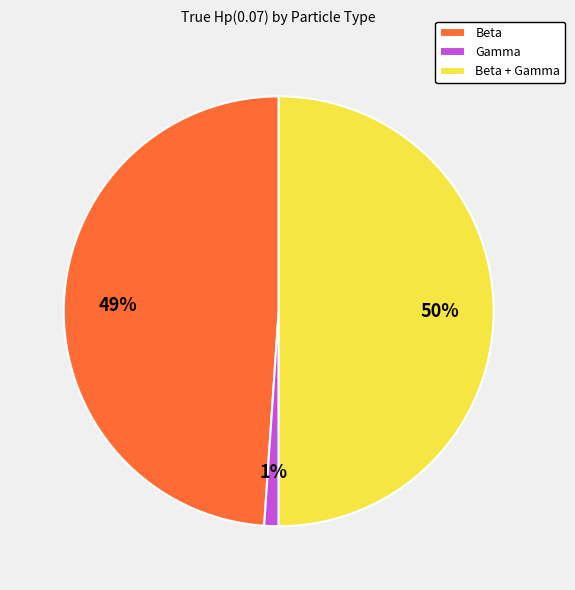

Rank the categories by value from lowest to highest.

Gamma, Beta, Beta + Gamma